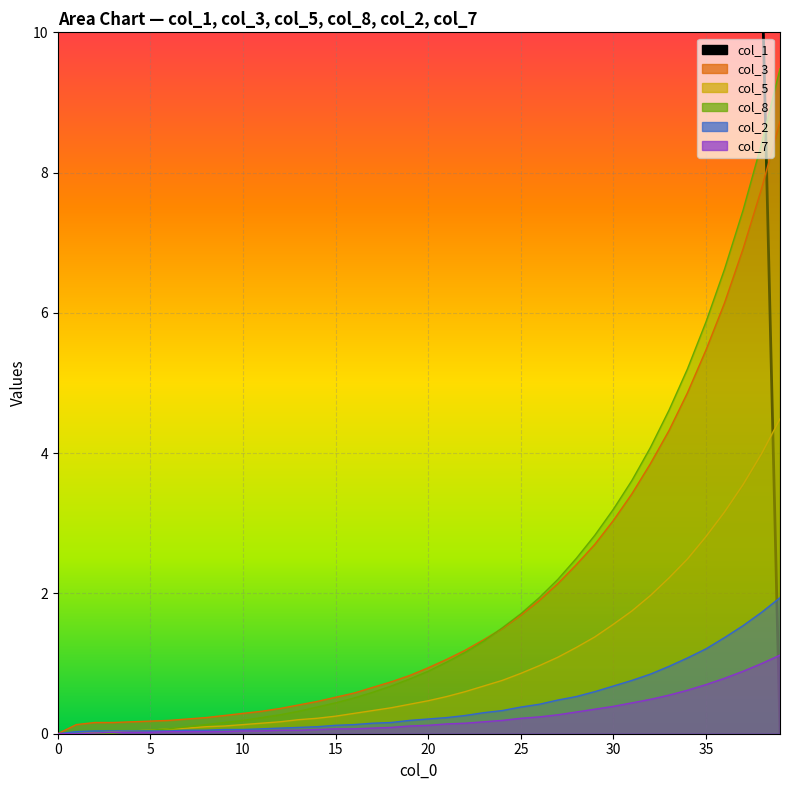

How many values are above zero?

39